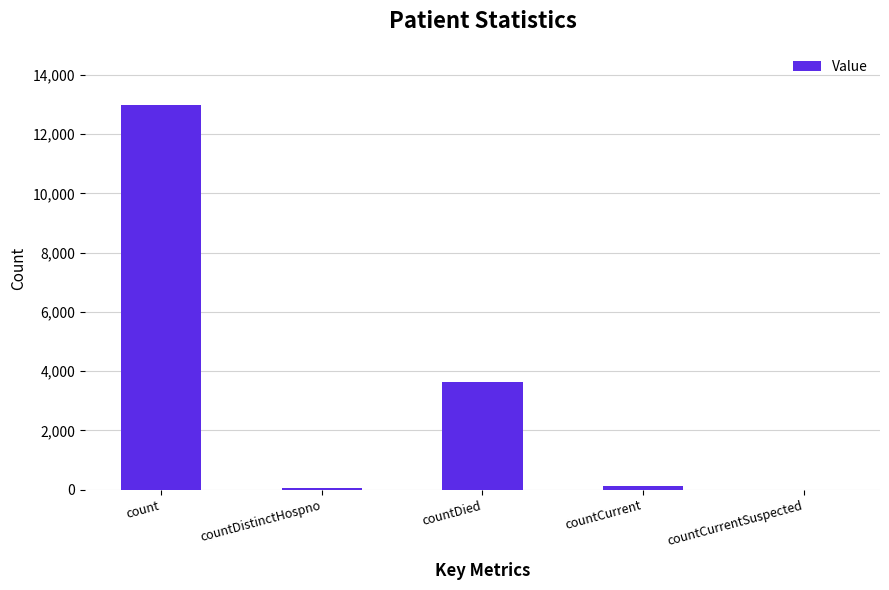

Which has a higher value, countDied or countCurrent?

countDied